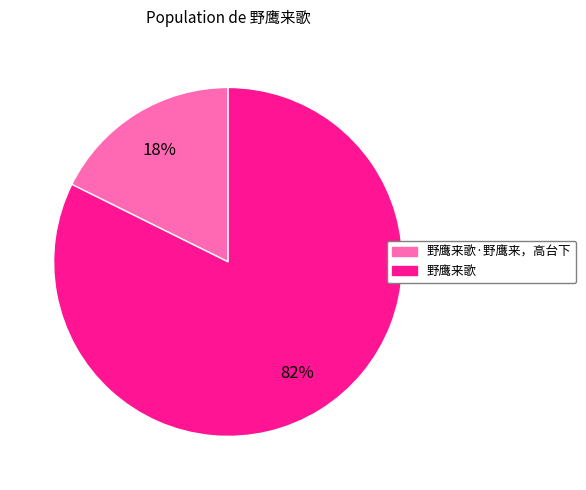

Combined, do 野鹰来歌·野鹰来，高台下 and 野鹰来歌 account for over 50%?

Yes